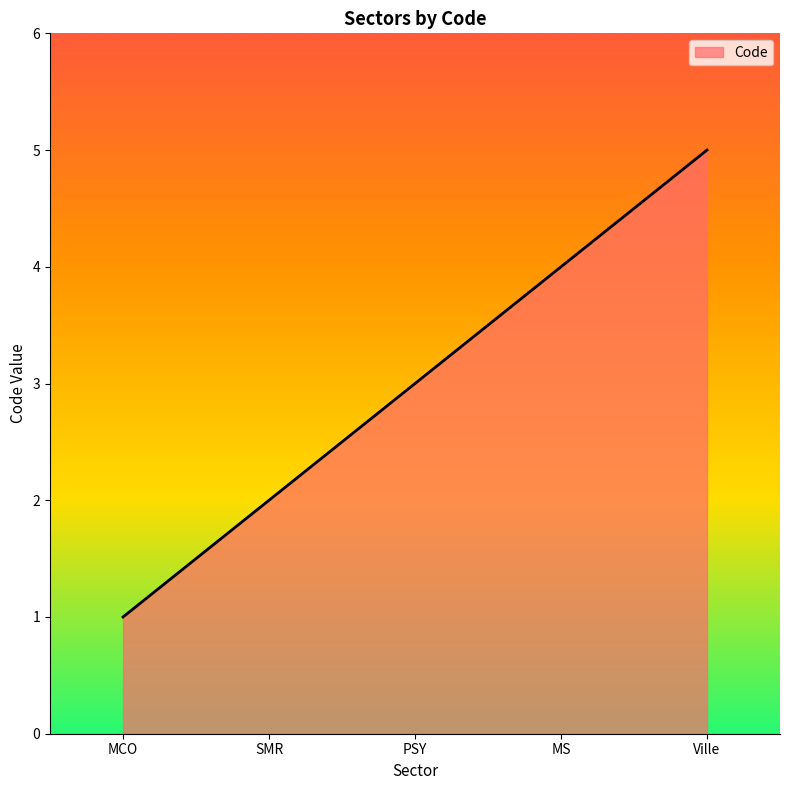

Between Ville and SMR, which is larger?

Ville